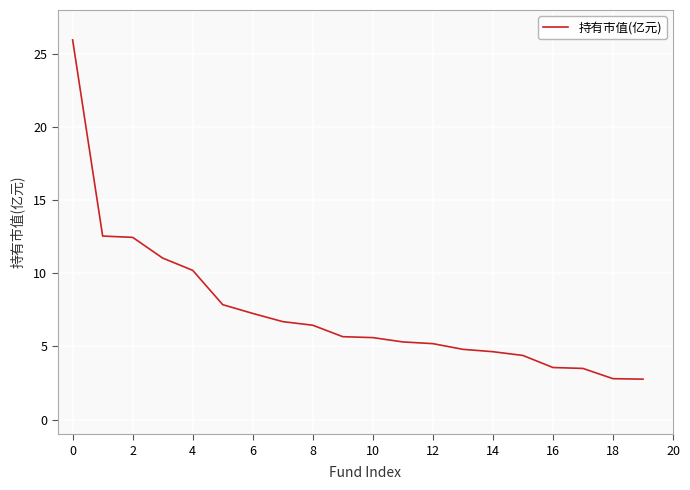

What is the smallest value displayed?

2.8